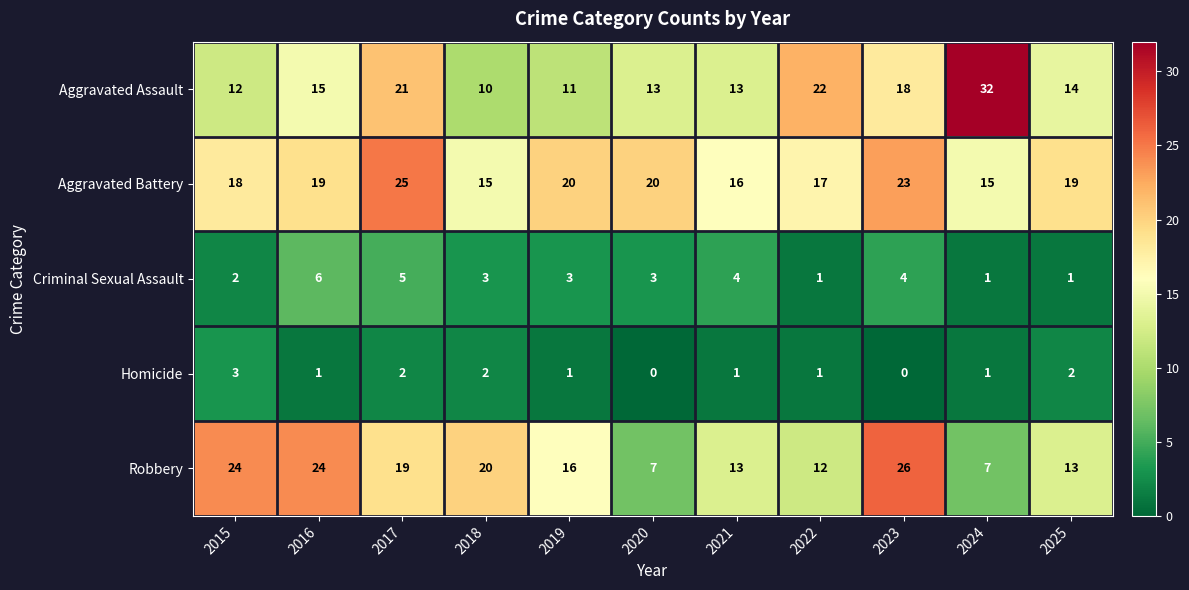

Which series has the widest spread of values?

Aggravated Assault